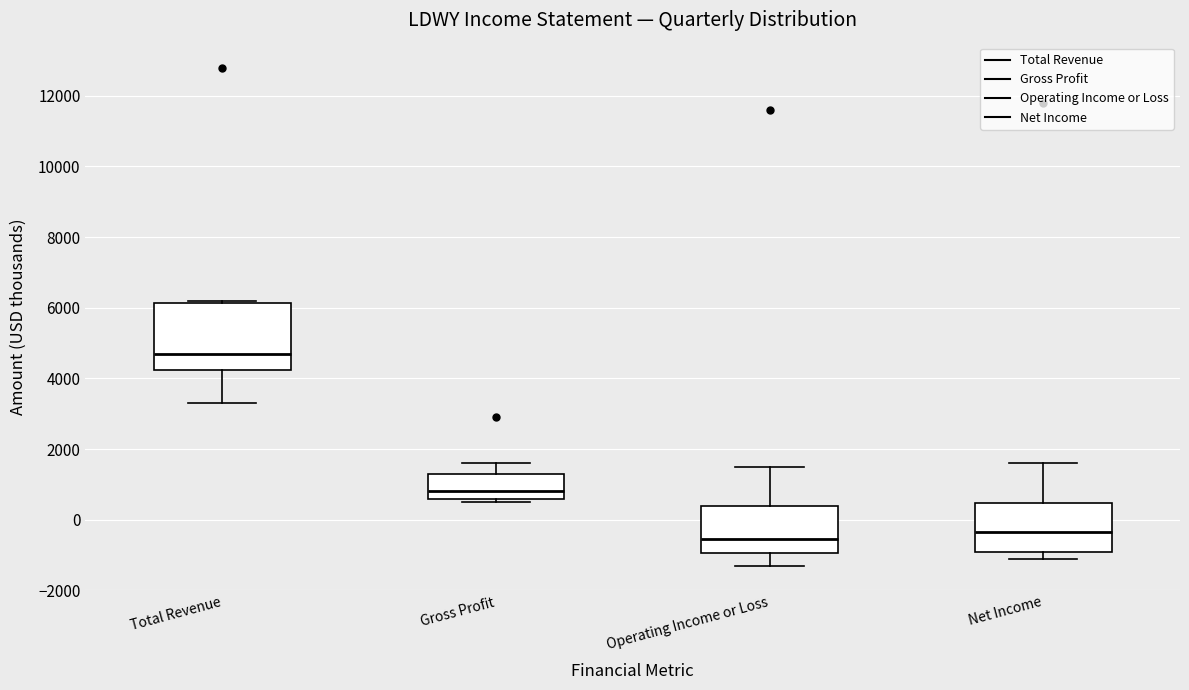

Reading left to right, transcribe this box plot: for each box, give where its median line is, the range the box spans, and where its two whiskers end, as read against the y-axis. The values are not printed on the chart, so give them approximately, as read against the axis.

Total Revenue: median 4800, box 4200 to 6200, whiskers 3400 to 6200 (just above the box's upper edge)
Gross Profit: median 800, box 600 to 1400, whiskers 600 (just below the box's lower edge) to 1600
Operating Income or Loss: median -600, box -1000 to 400, whiskers -1200 to 1600
Net Income: median -400, box -1000 to 400, whiskers -1000 (just below the box's lower edge) to 1600